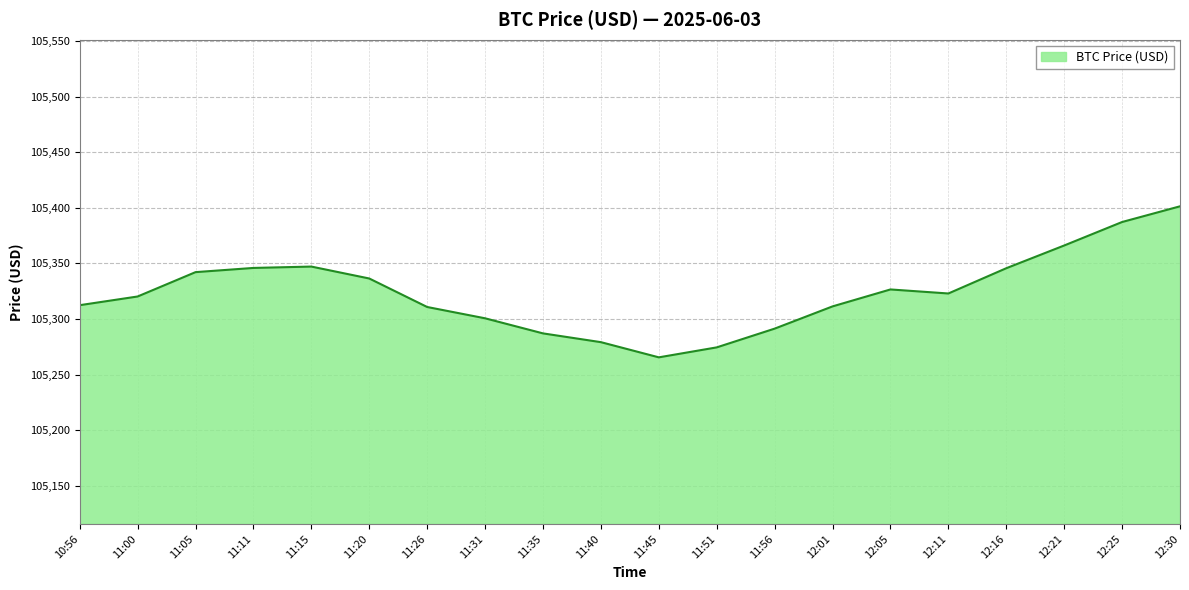

What is the difference between the maximum and minimum values?

136.0